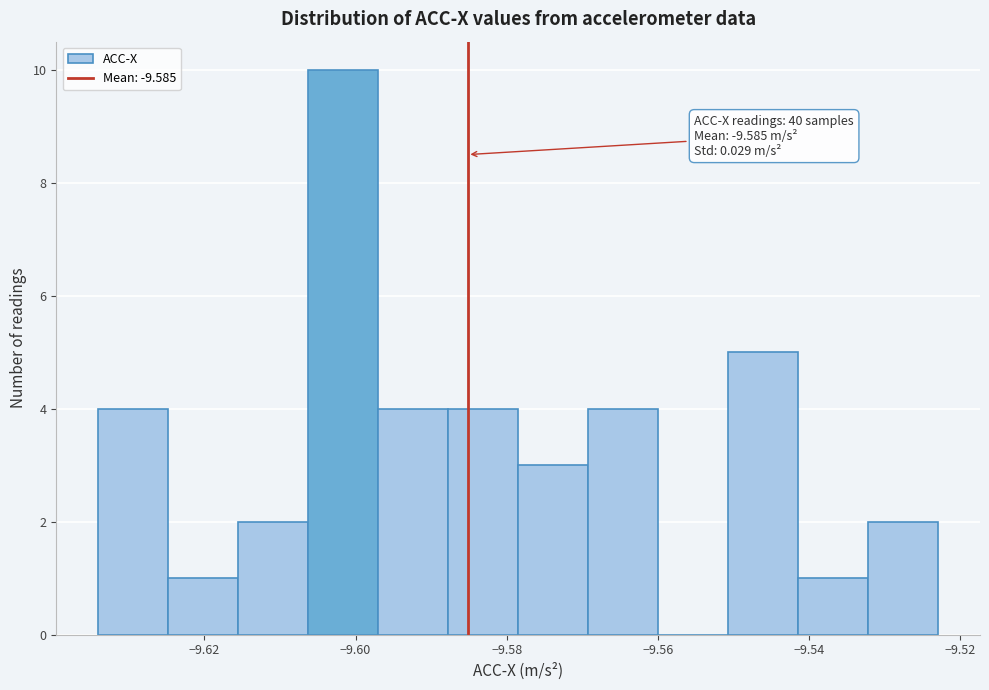

Over which range of the x-axis is the bar tallest?

-9.606 to -9.596